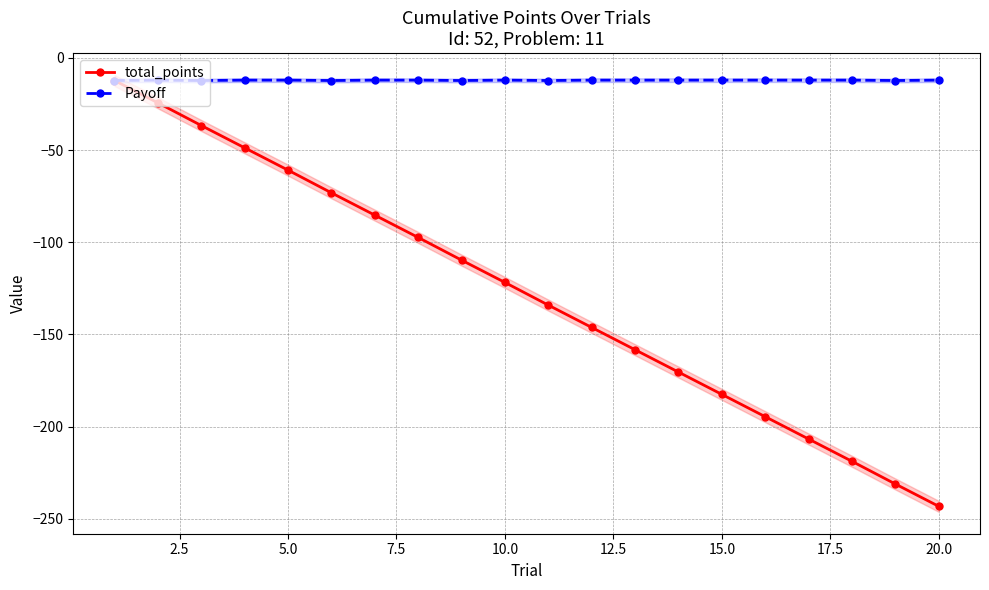

Which series has the largest range (max minus min)?

total_points